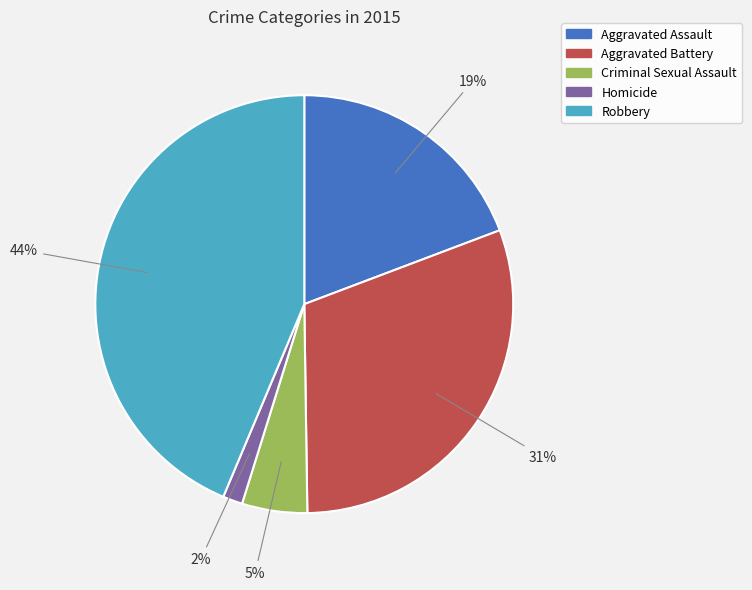

Which has a higher value, Homicide or Robbery?

Robbery